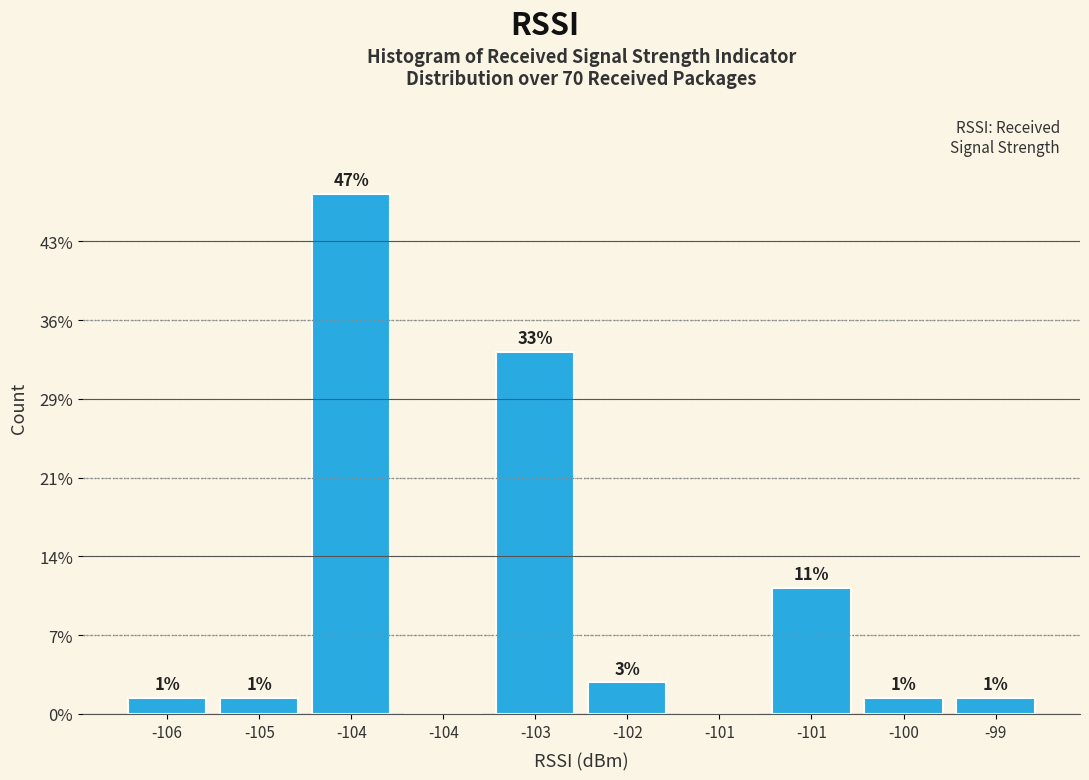

Are the bars horizontal?

No